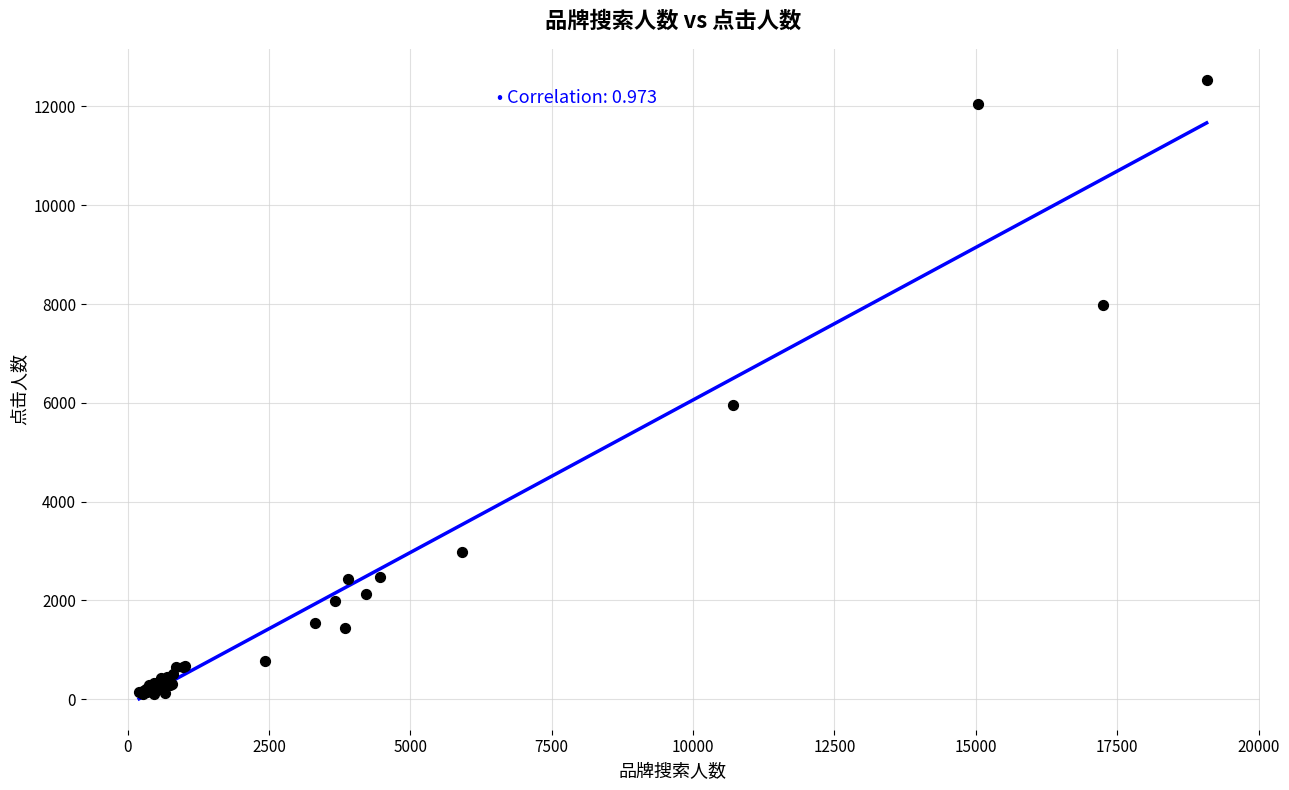

What Y value in the scatter plot is closest to 6321?

5957